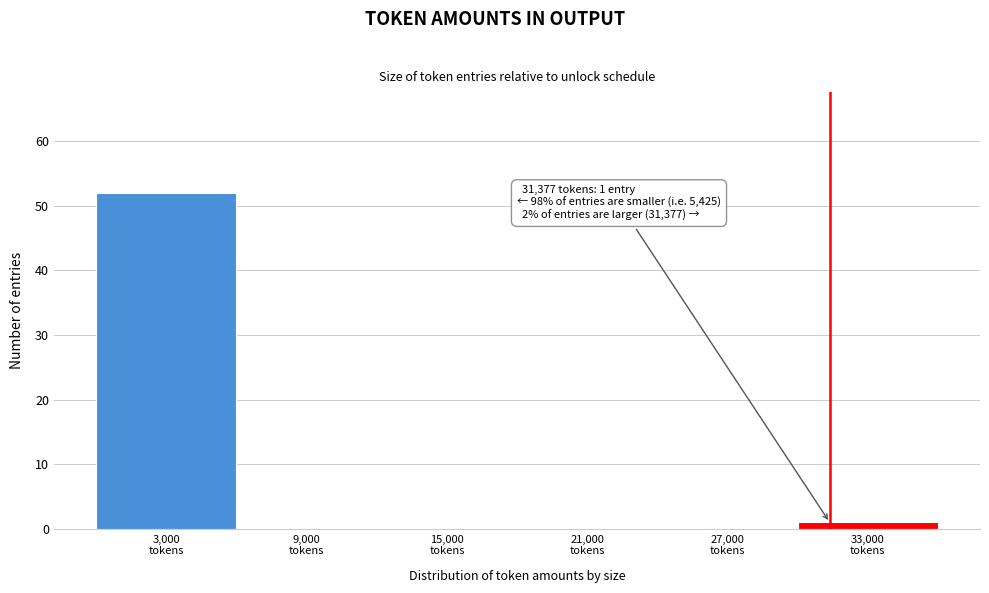

Which range on the x-axis has the tallest bar?

0 to 6000